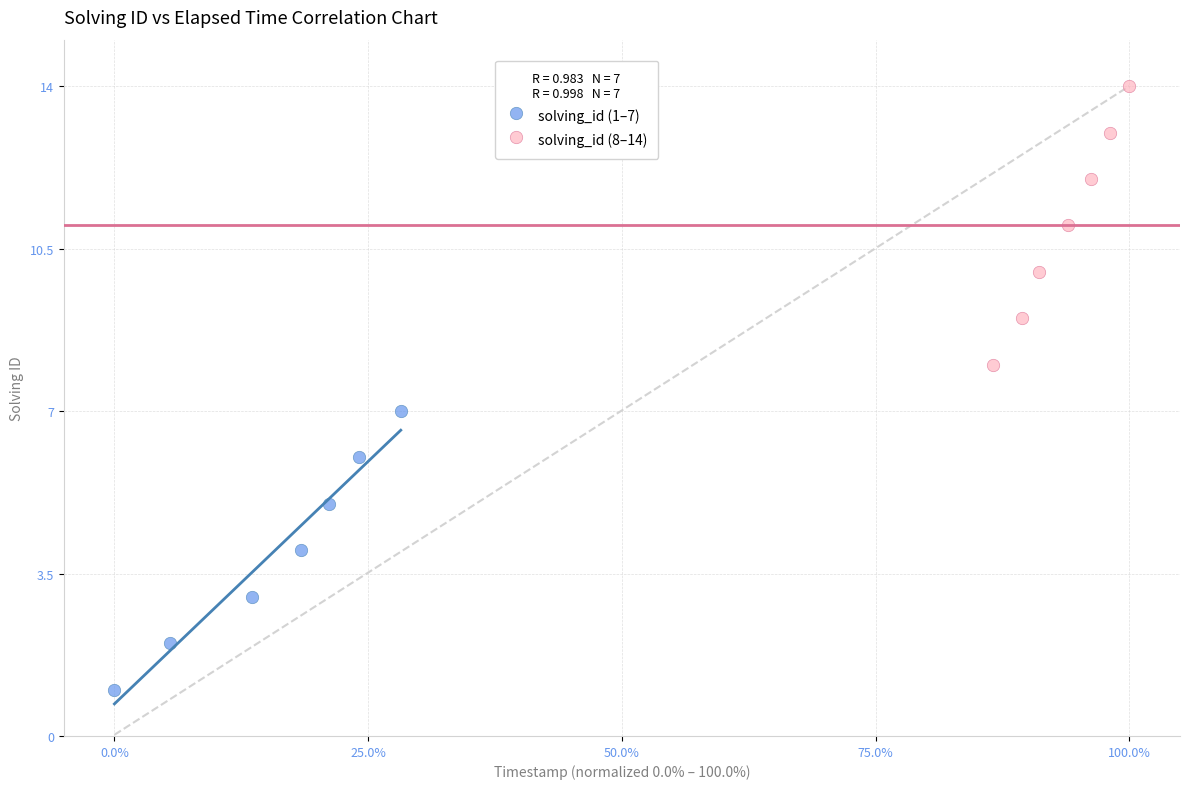

What are all the series names shown in the legend?

solving_id (1–7), solving_id (8–14)